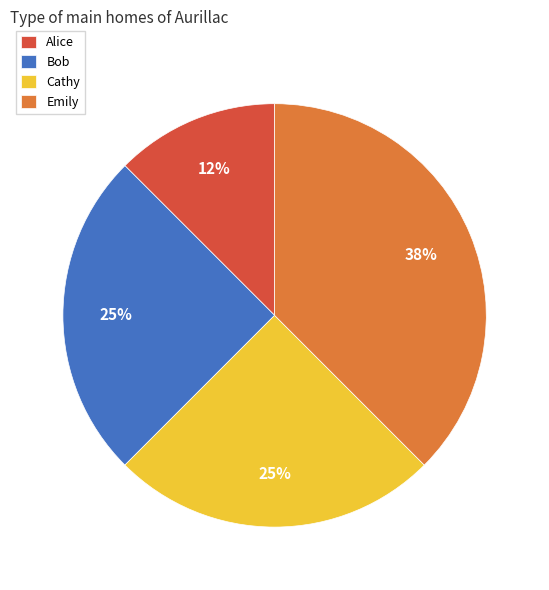

True or false: Emily accounts for 27% of the total.

False